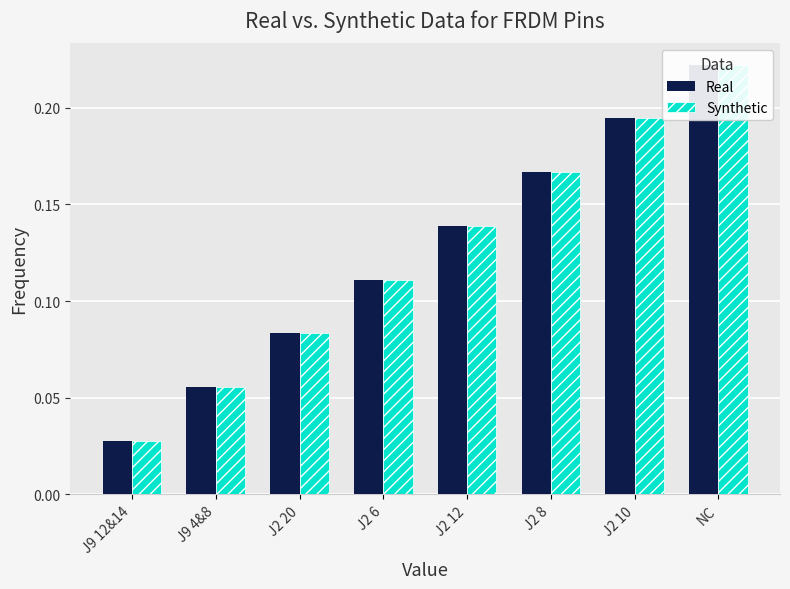

Reading left to right, transcribe all the data shown in this chart.

Real: 0.0	0.1	0.1	0.1	0.1	0.2	0.2	0.2
Synthetic: 0.0	0.1	0.1	0.1	0.1	0.2	0.2	0.2